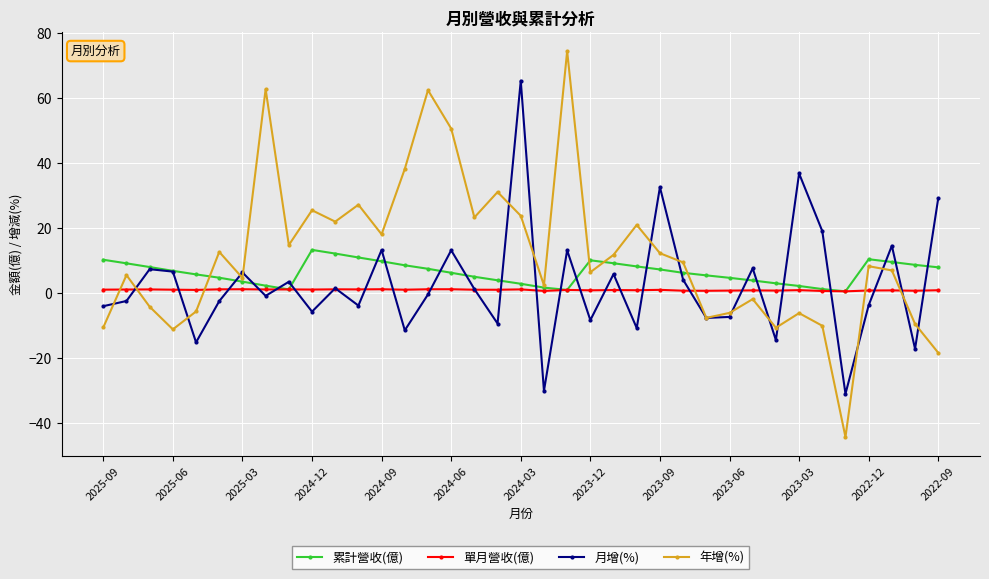

What is the value of the 月增(%) point at the 23rd from the left?

5.9